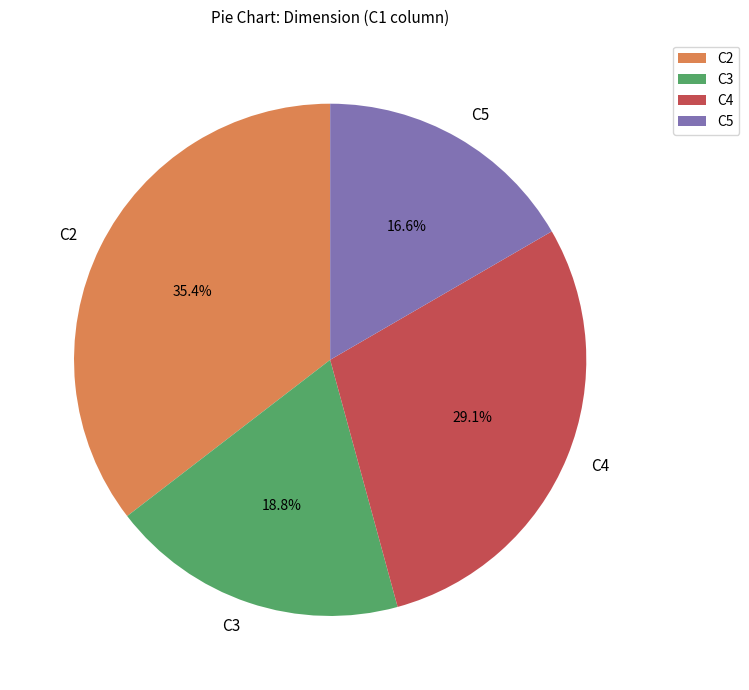

Does C4 account for over 50% of the chart?

No